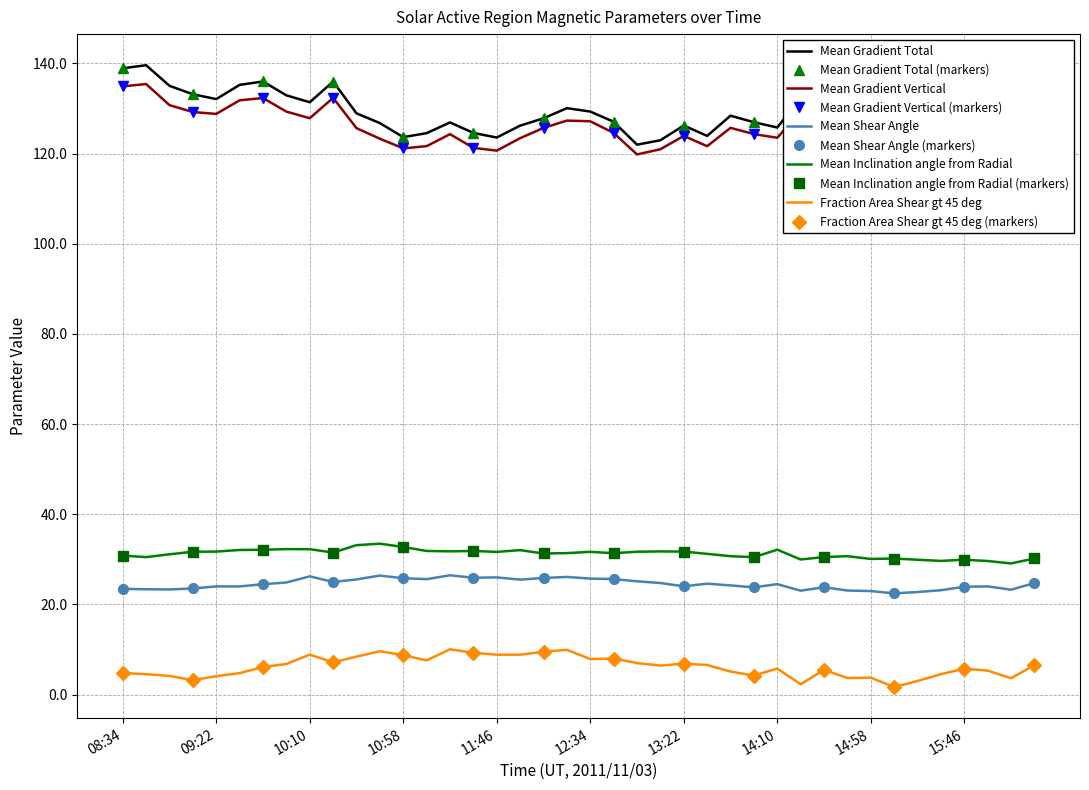

The Mean Gradient Vertical series shows 125.6 at 15:10. True or false?

True